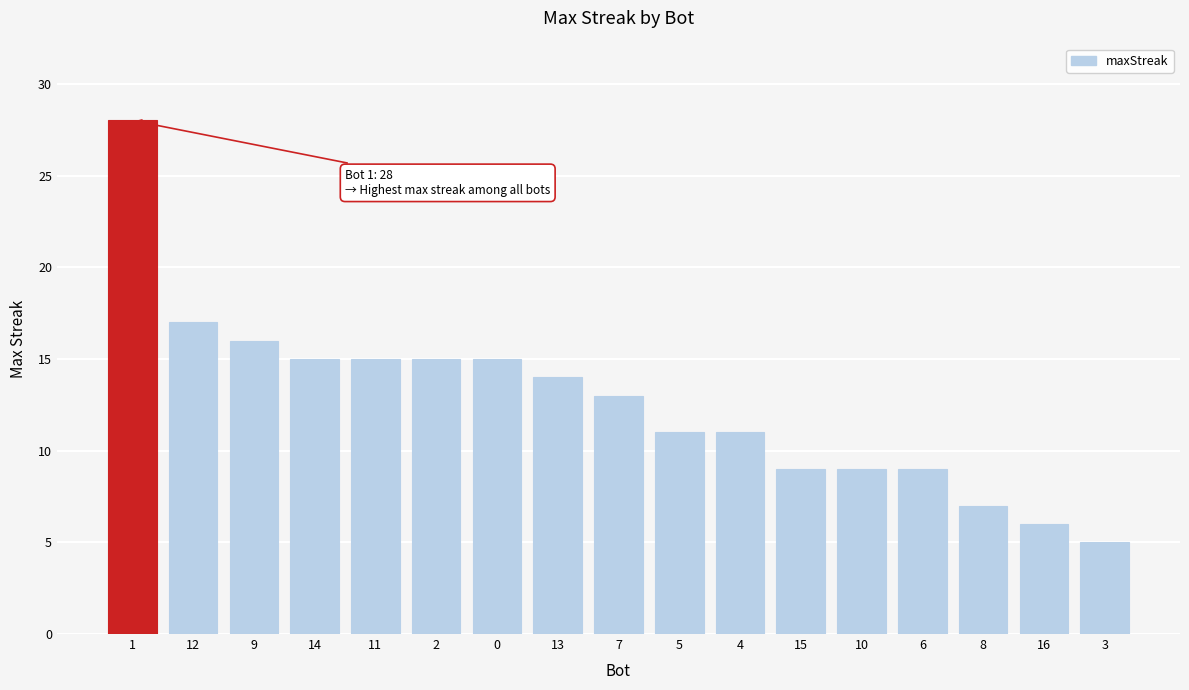

What is the average value?

13